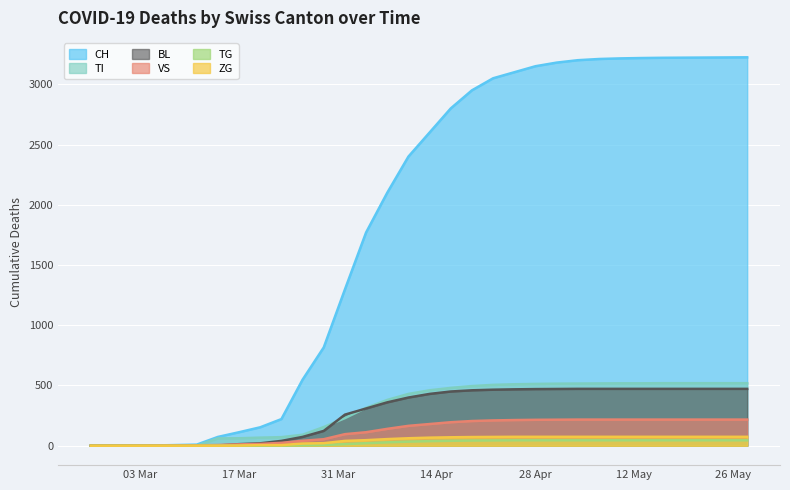

How many values in BL are above zero?

27